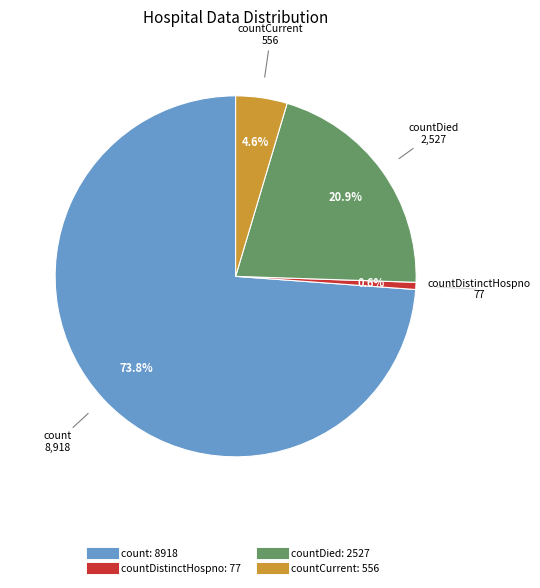

Is there a majority slice in this chart?

Yes